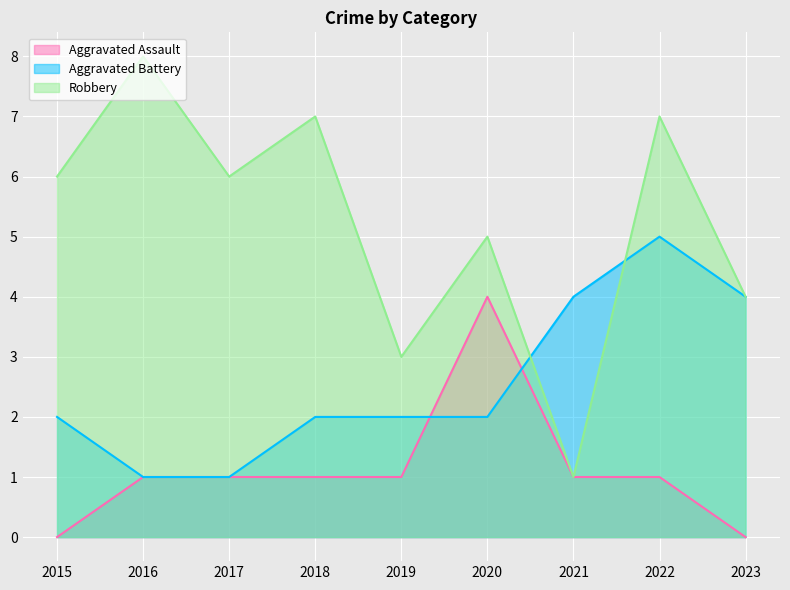

Reading left to right, extract all data points from this chart.

Aggravated Assault: 2015=0	2016=1	2017=1	2018=1	2019=1	2020=4	2021=1	2022=1	2023=0
Aggravated Battery: 2015=2	2016=1	2017=1	2018=2	2019=2	2020=2	2021=4	2022=5	2023=4
Robbery: 2015=6	2016=8	2017=6	2018=7	2019=3	2020=5	2021=1	2022=7	2023=4